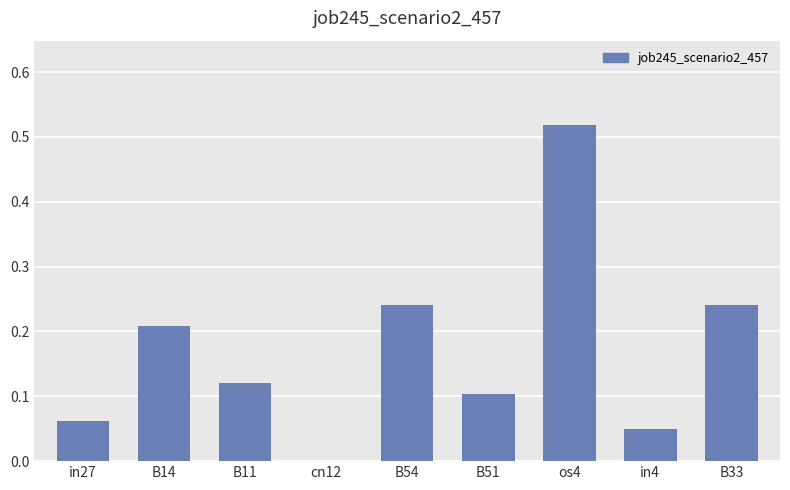

Which category has the highest value across all series?

os4